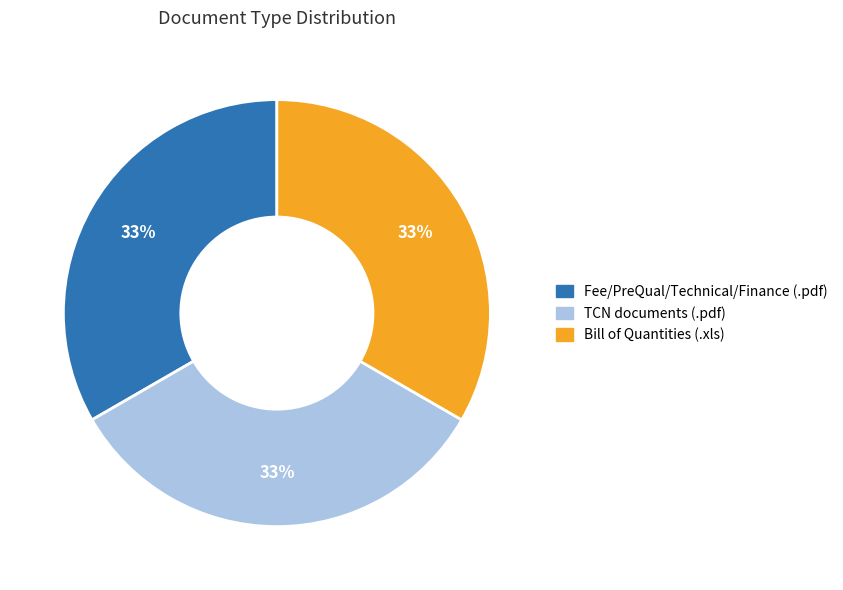

To the nearest percent, what is the average slice percentage?

33%